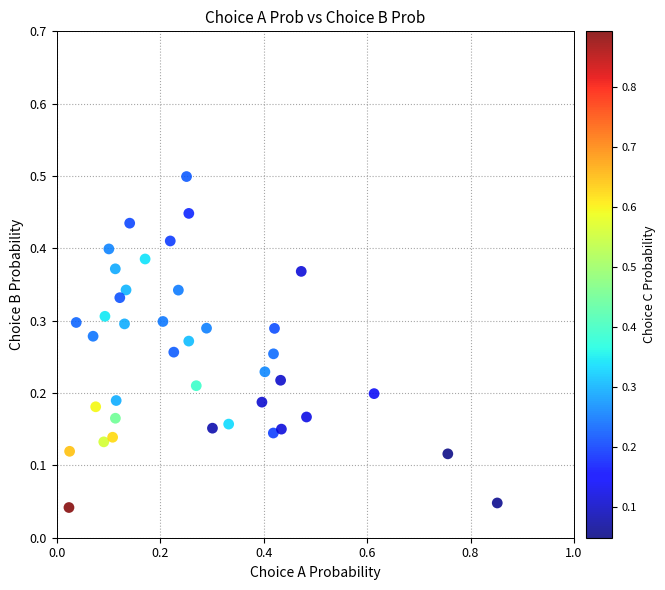

What is the range of Y values (max minus min)?

0.5